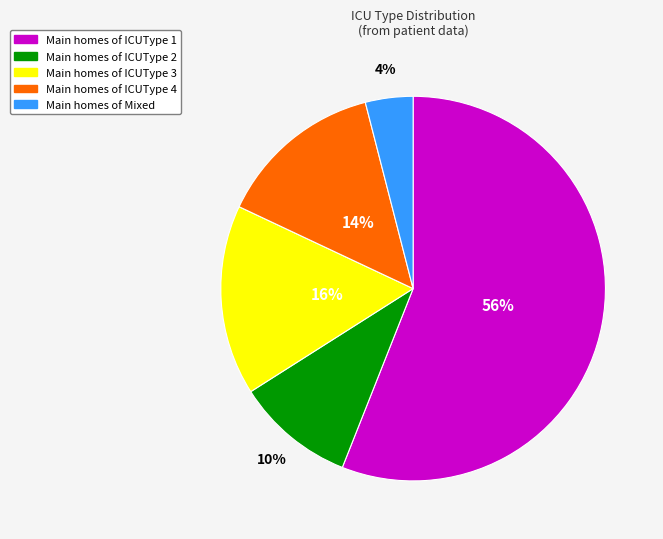

Is there any slice that represents more than half of the pie?

Yes